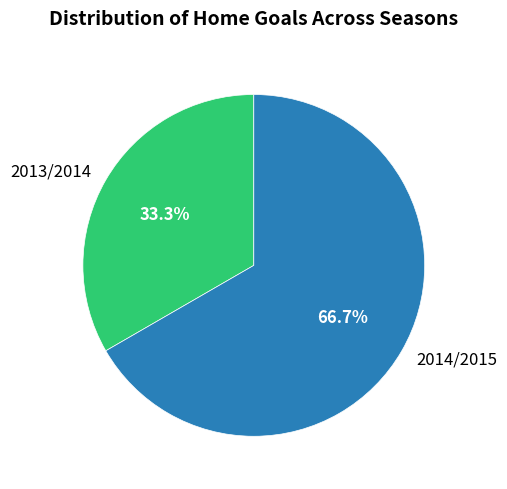

Which category has the biggest portion of the pie?

2014/2015